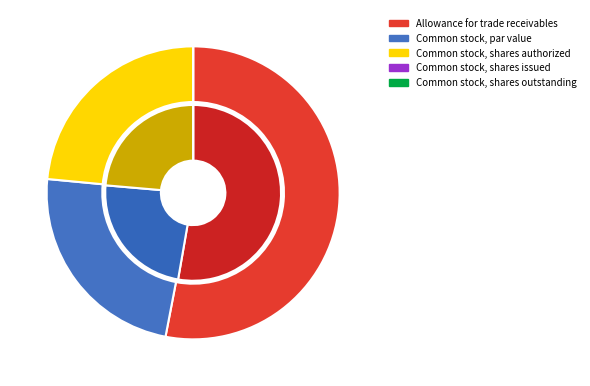

How many slices are in this pie chart?

5